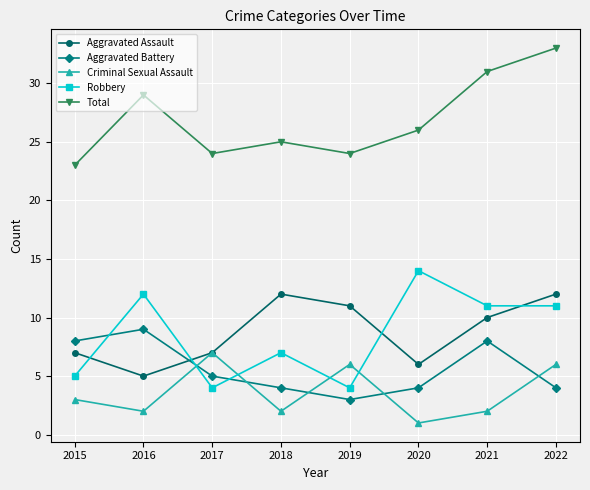

The Aggravated Battery series shows 7 at 2017. True or false?

False